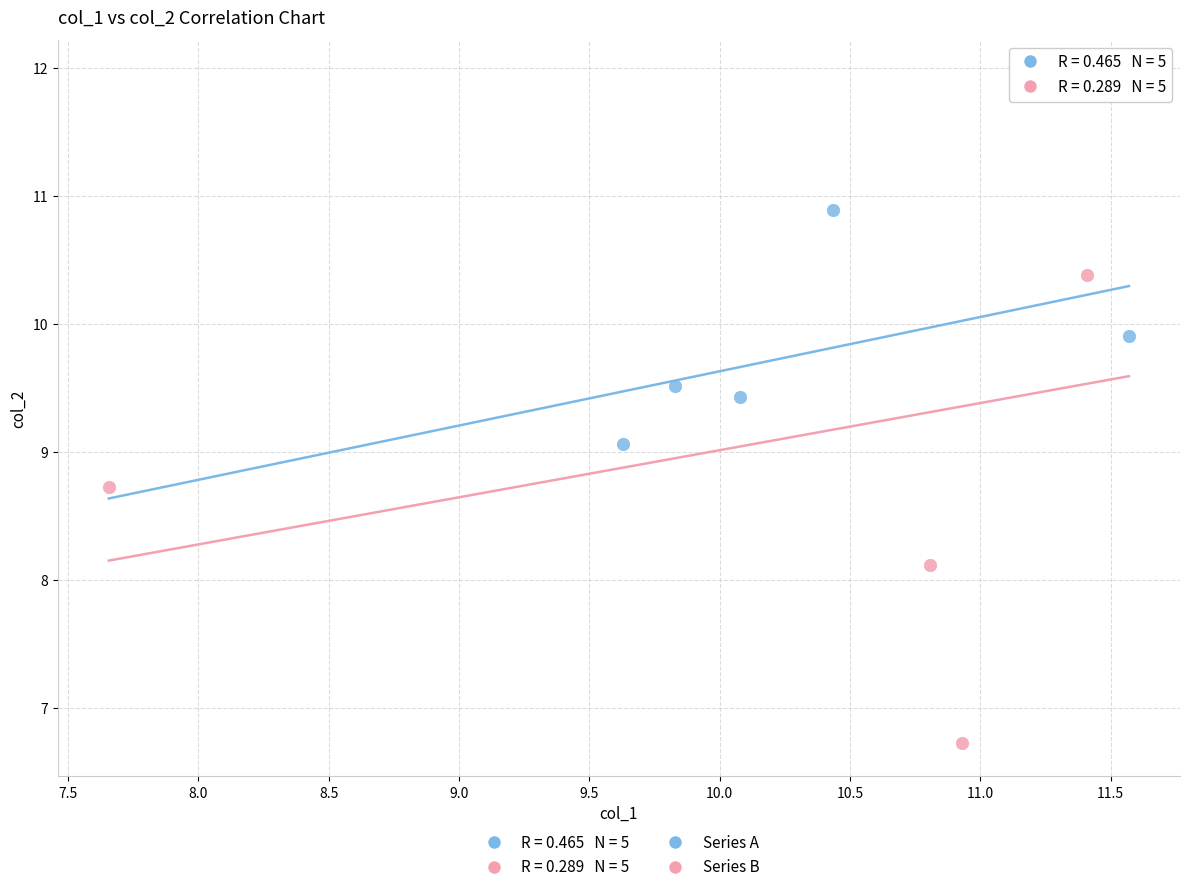

Which series contains the lowest Y value?

Series B